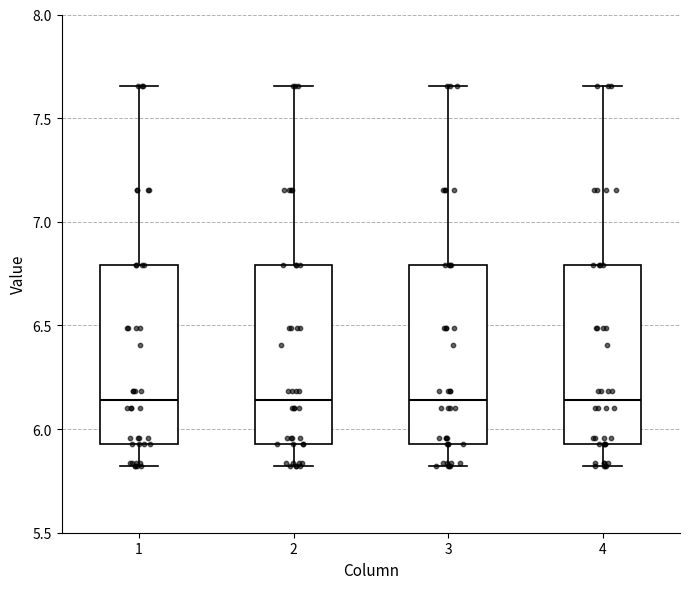

Reading left to right, read every box against the y-axis: the position of its median line, the range the box covers, and the ends of its whiskers. The values are not printed on the chart, so give them approximately, as read against the axis.

1: median 6.15, box 5.95 to 6.80, whiskers 5.80 to 7.65
2: median 6.15, box 5.95 to 6.80, whiskers 5.80 to 7.65
3: median 6.15, box 5.95 to 6.80, whiskers 5.80 to 7.65
4: median 6.15, box 5.95 to 6.80, whiskers 5.80 to 7.65